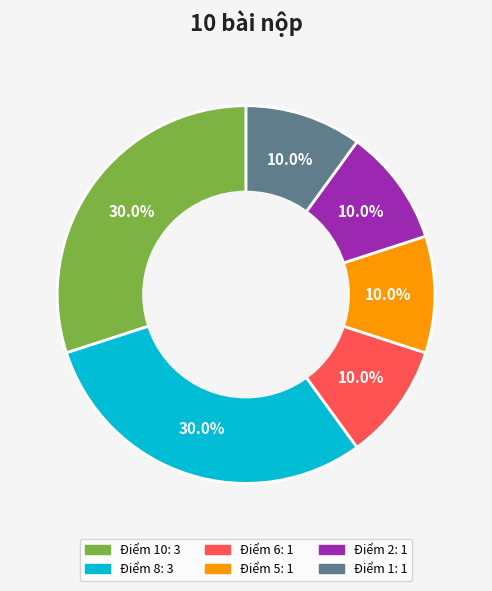

Is there any slice that represents more than half of the pie?

No